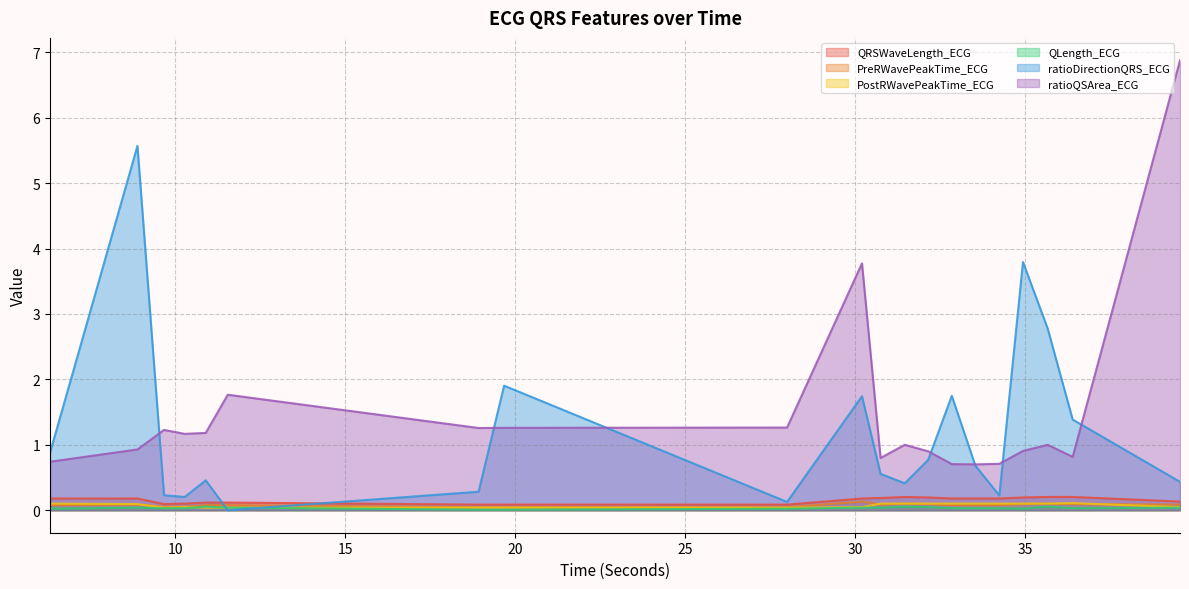

Does the chart display data point markers on the line(s)?

No